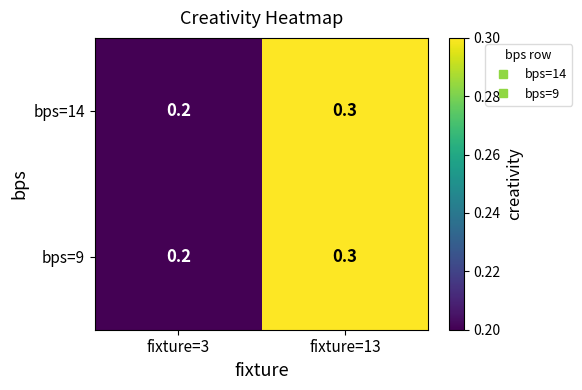

Which category has the lowest value across all series?

fixture=3